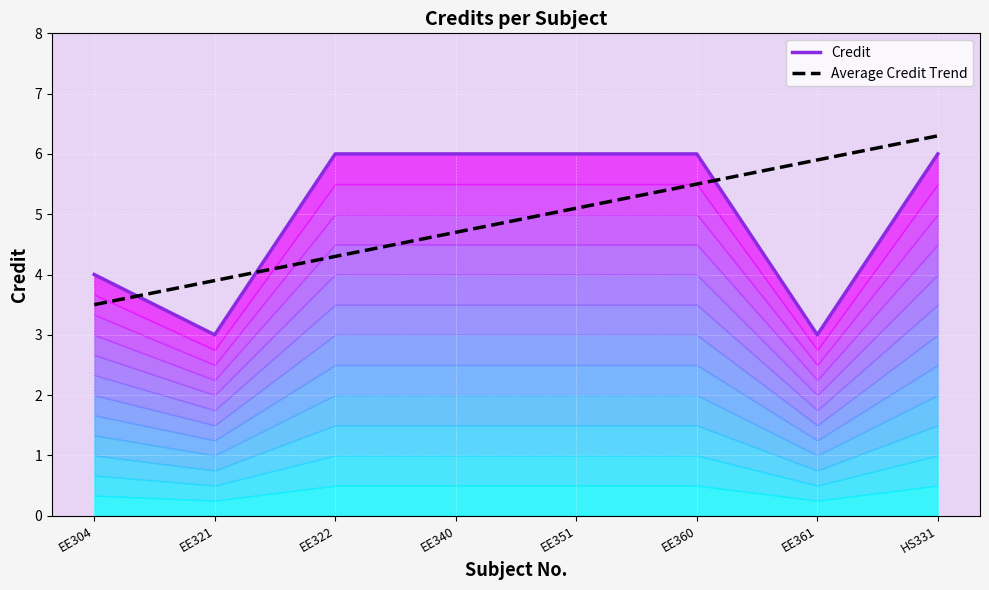

Which has a higher value, EE304 or EE321?

EE304